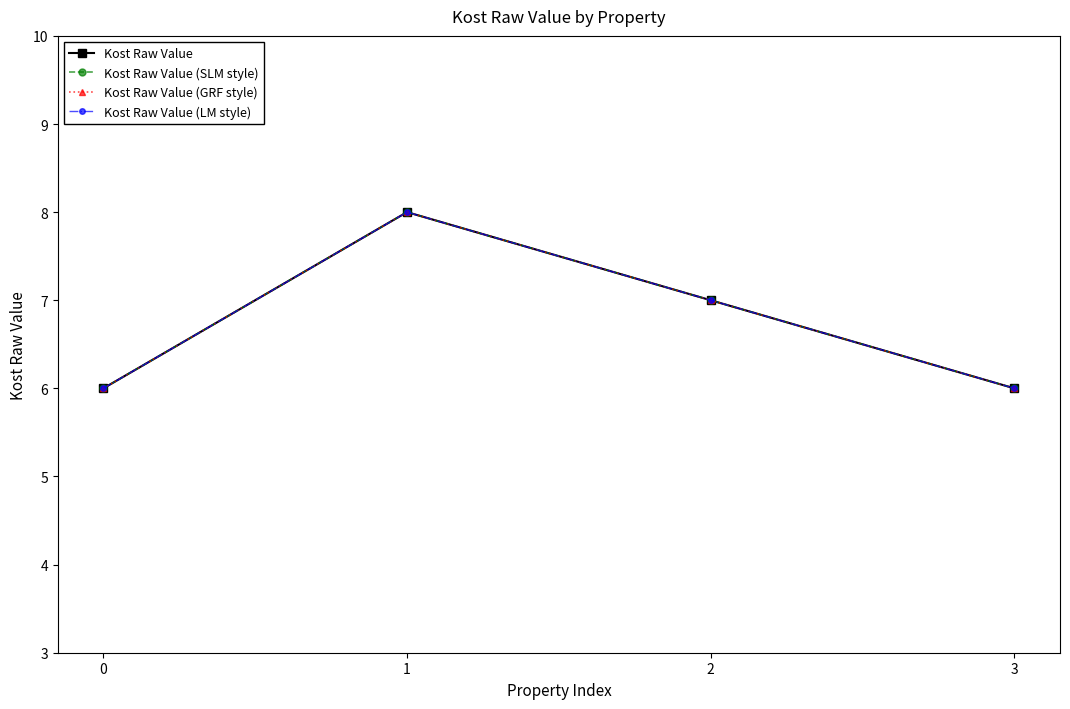

Is this an area chart (filled region under the line)?

No